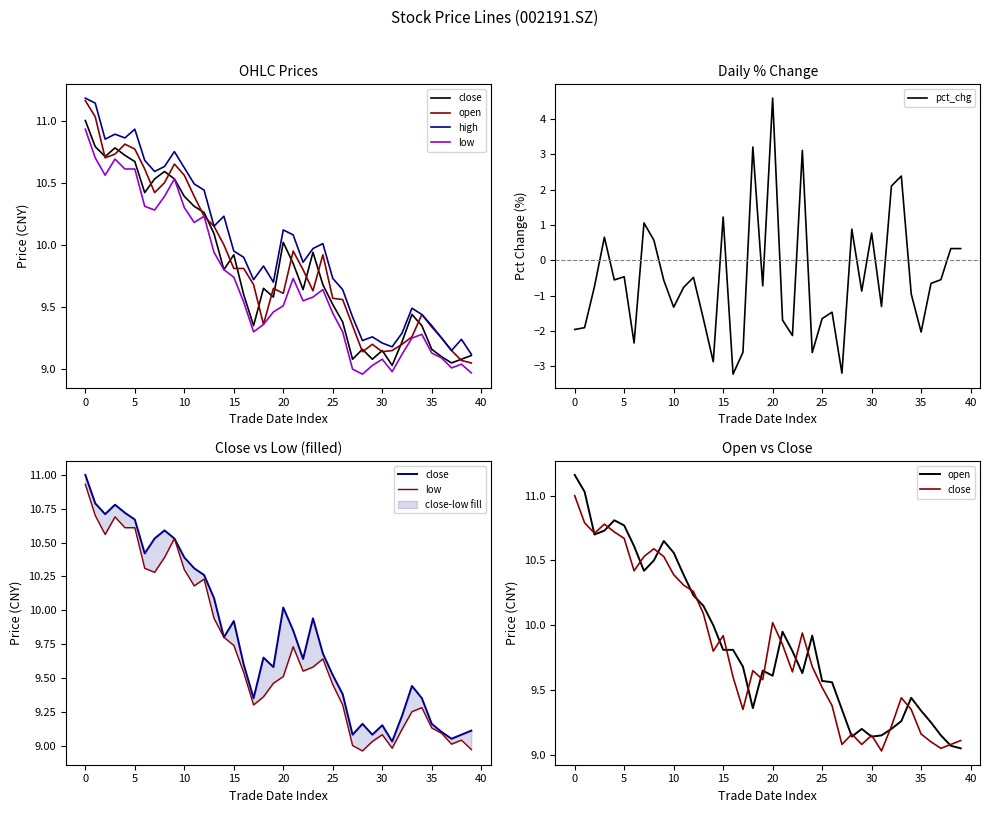

How many interior local peaks does the pct_chg series have?

13